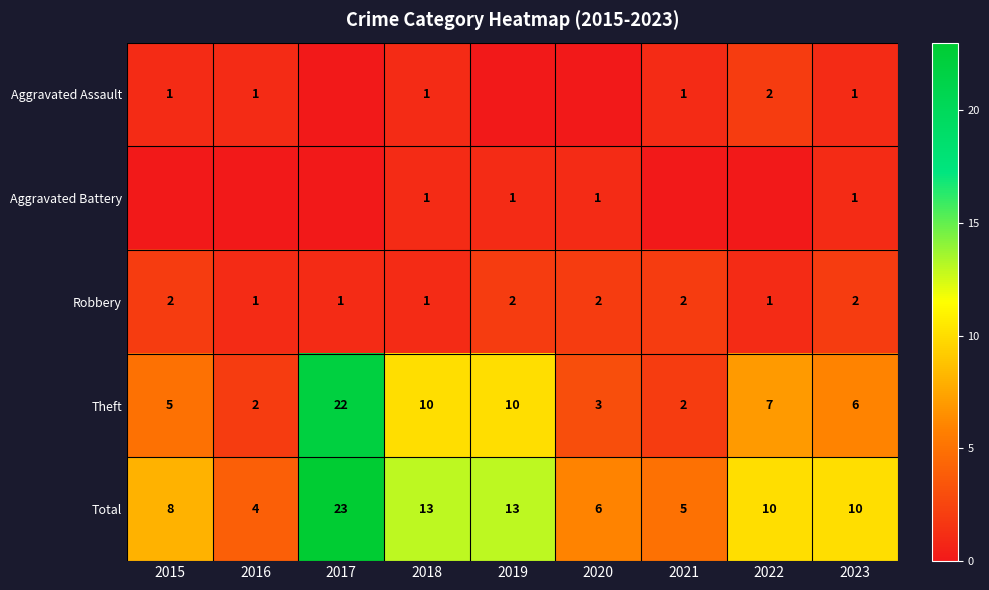

At how many categories does at least one series exceed 22?

1